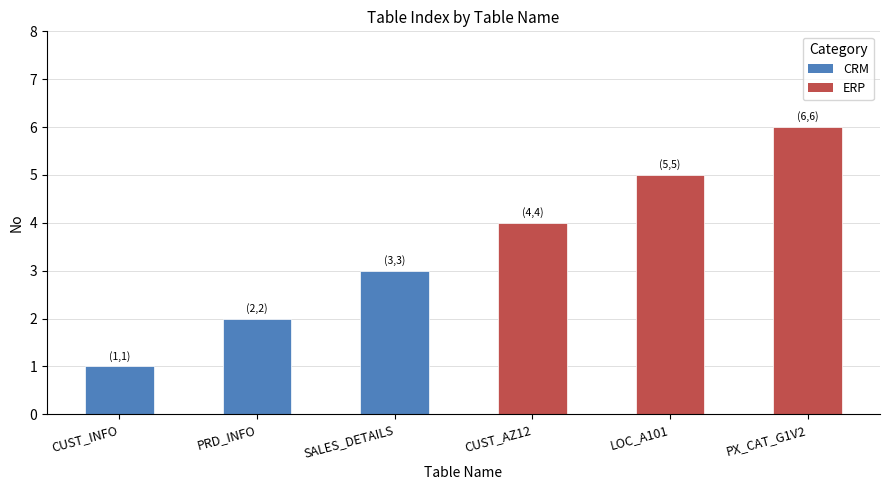

List the labels in order of value, smallest first.

CUST_INFO, PRD_INFO, SALES_DETAILS, CUST_AZ12, LOC_A101, PX_CAT_G1V2